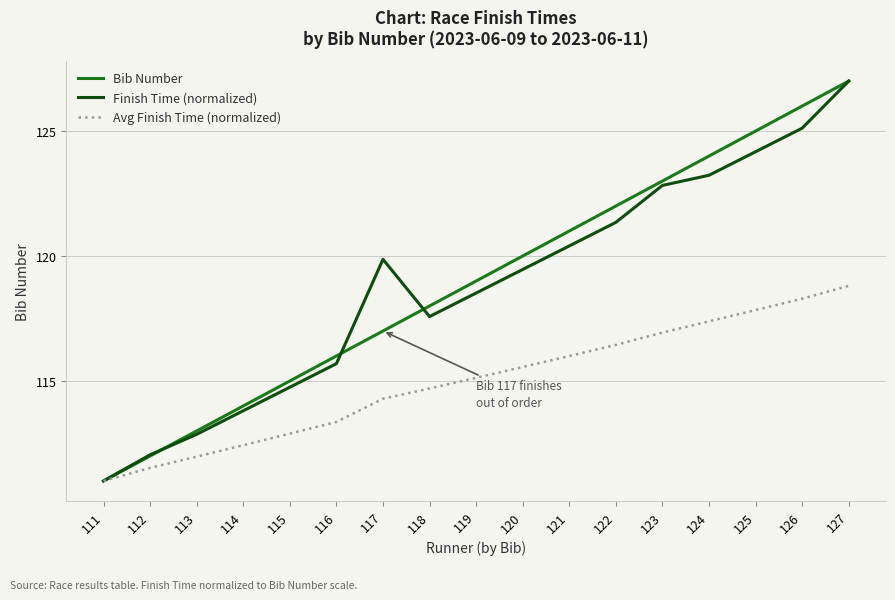

What is the spread (max minus min) of values at 115?

2.1